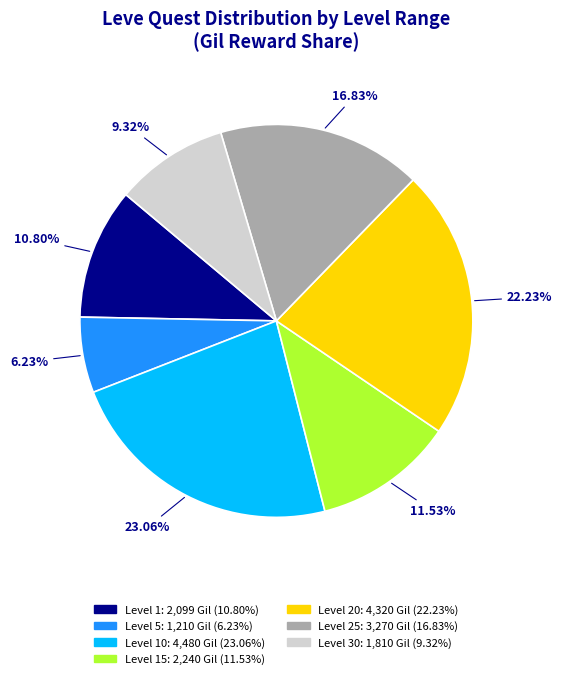

Does any single category account for the majority?

No